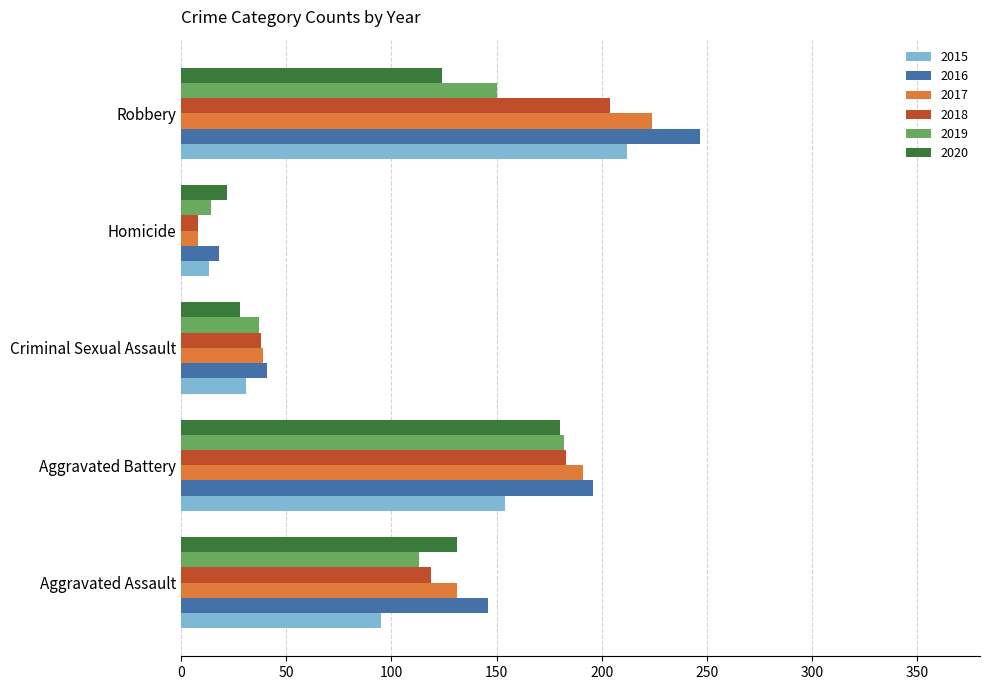

Read the 2019 value at Aggravated Battery.

182